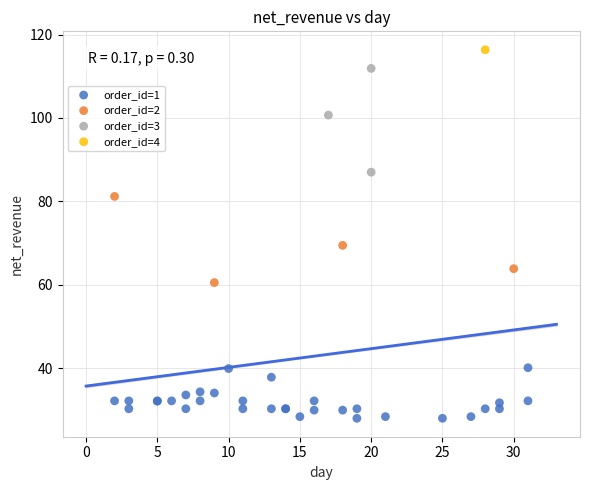

Which series reaches the maximum Y coordinate?

order_id=4